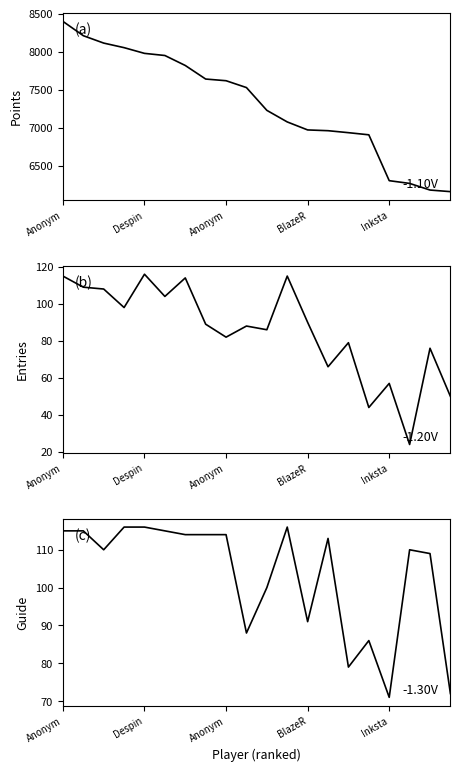

The value of Guide at Anonym is 115. True or false?

True